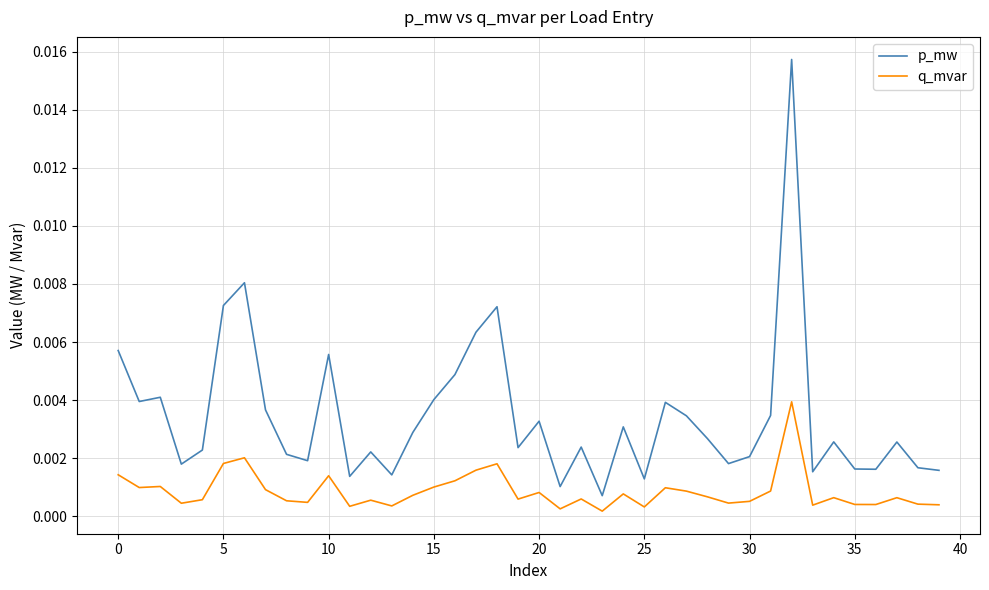

Which series has the widest spread of values?

p_mw